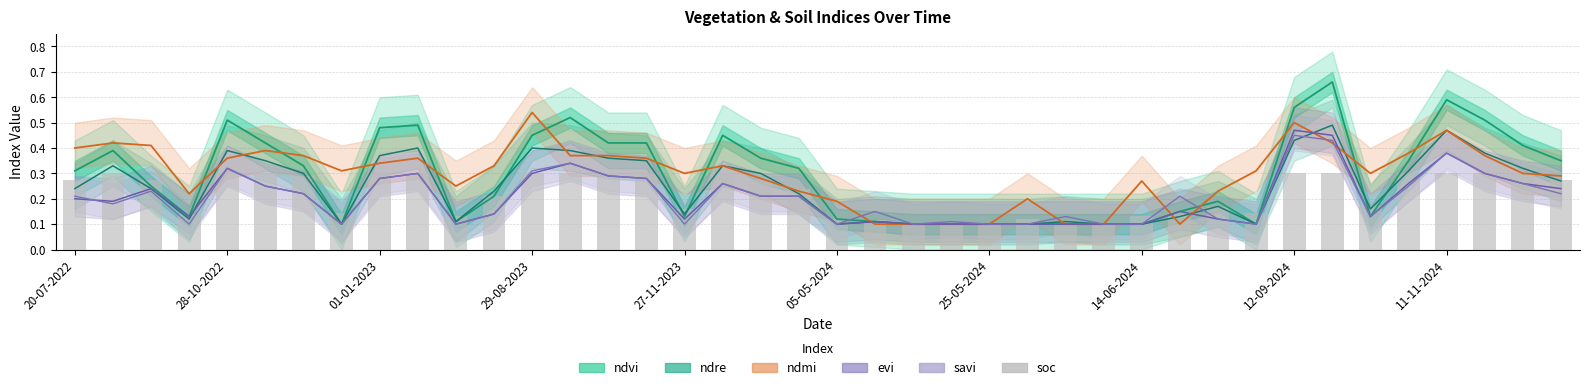

Does the chart contain any negative values?

No